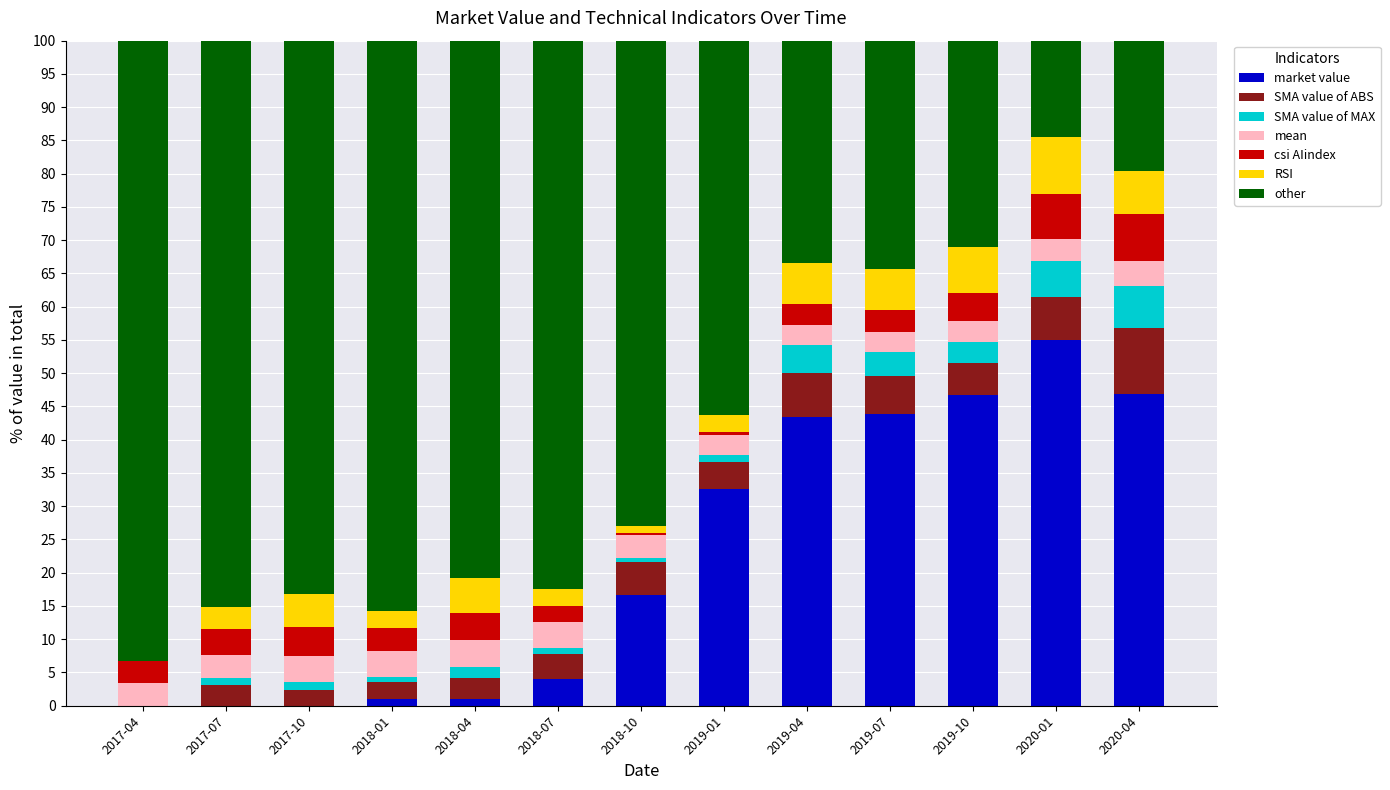

The market value series shows 75.0 at 2019-04. True or false?

False